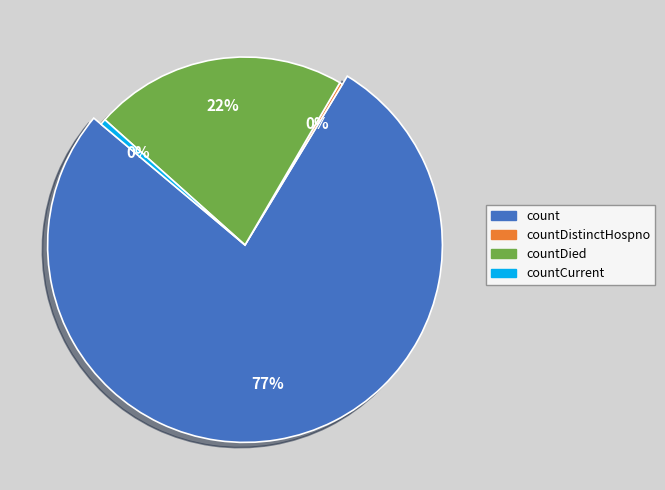

To the nearest percent, what is the difference between the largest and smallest slice percentages?

77%